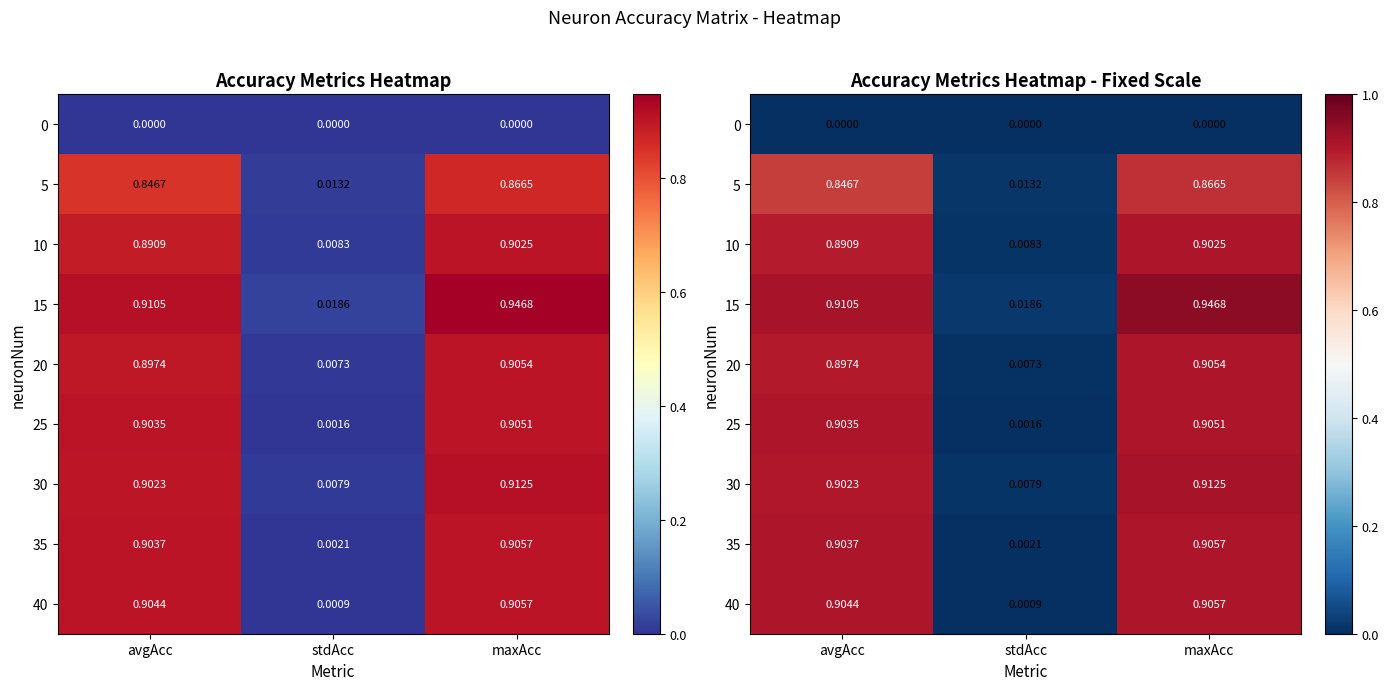

The 15 series shows 0.9 at avgAcc. True or false?

True